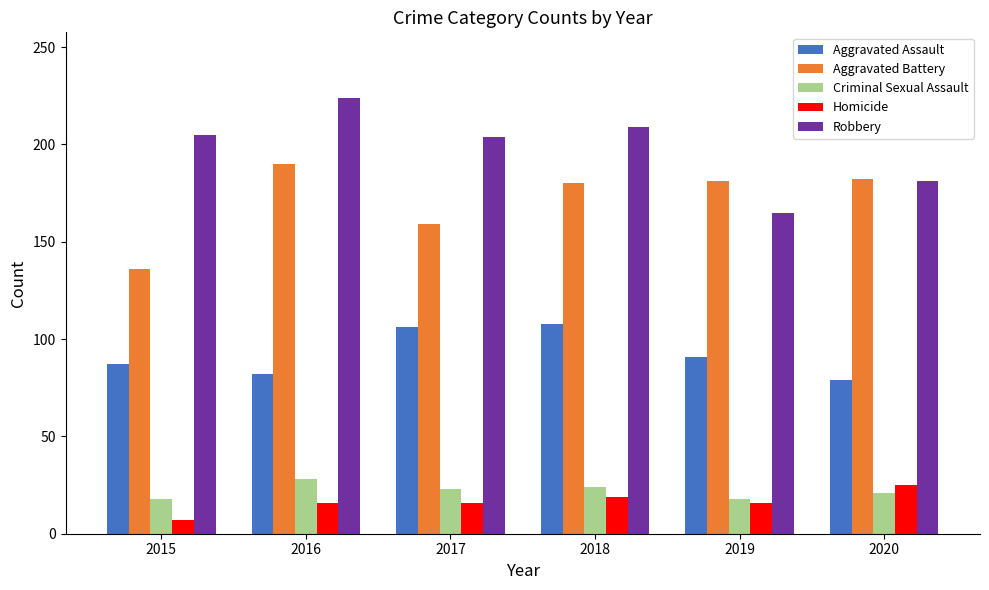

Where does the Aggravated Assault series first go above 91?

2017